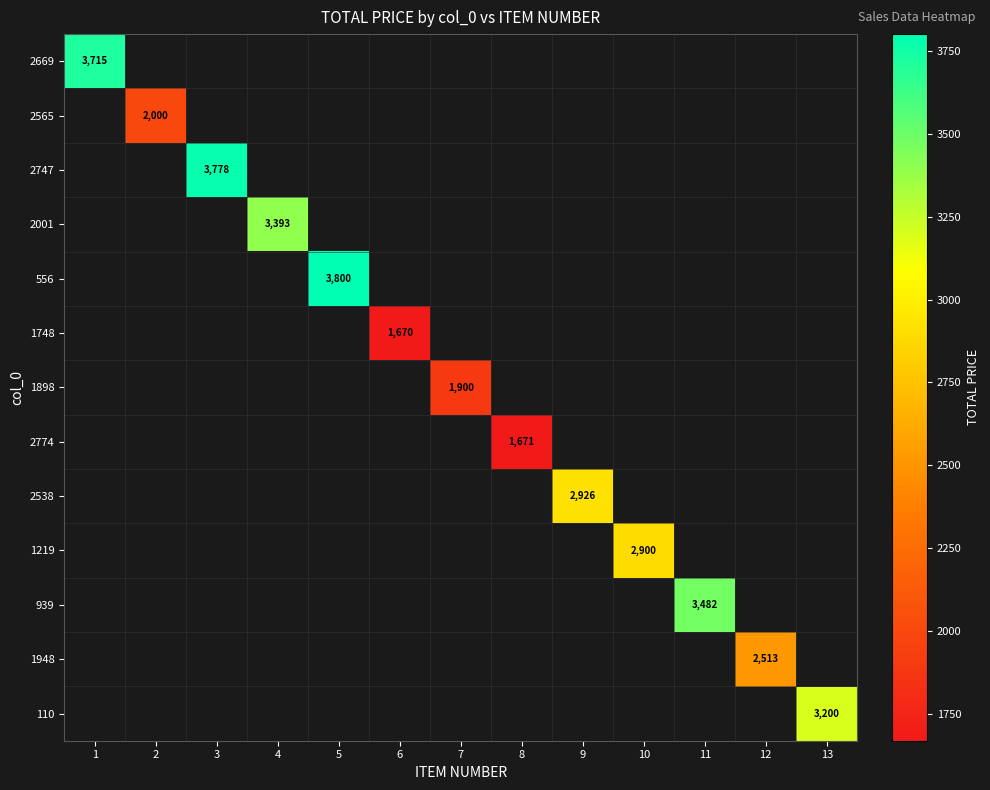

How many distinct data groups are displayed?

13